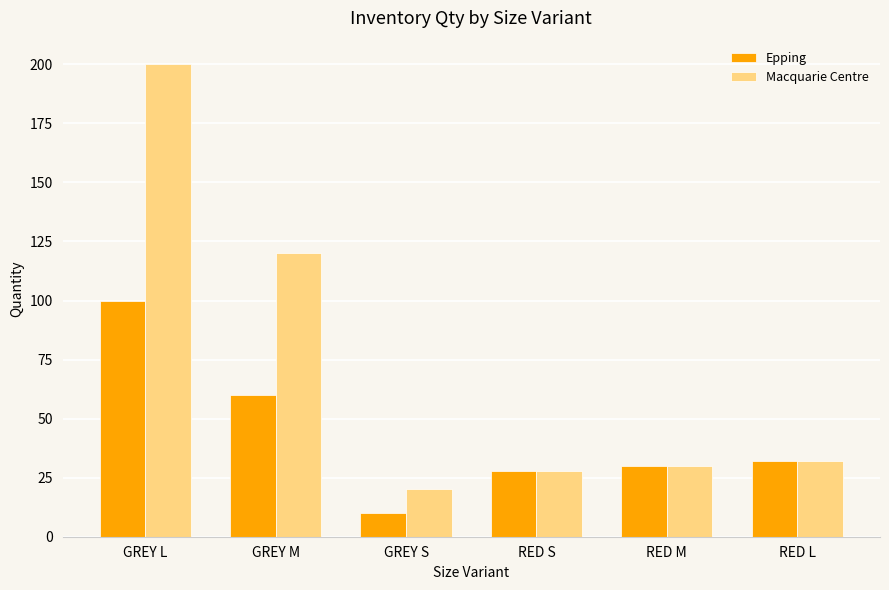

Where does the Macquarie Centre series first go above 32?

GREY L